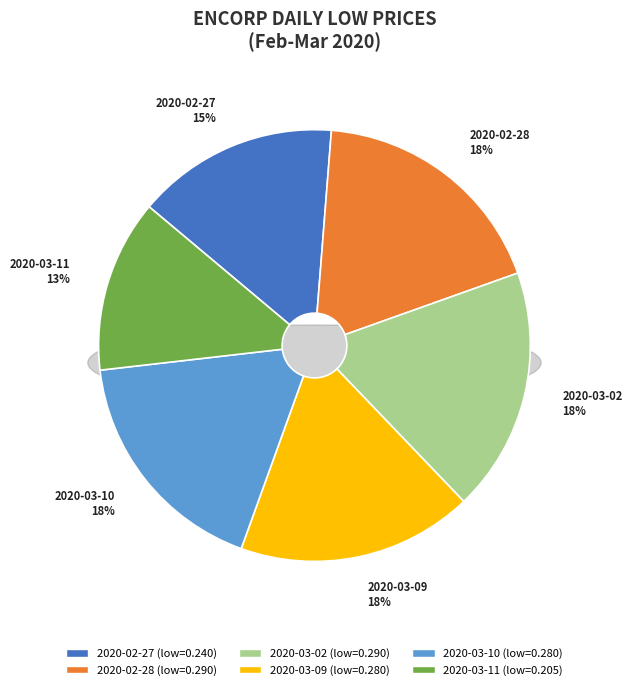

To the nearest percent, what is the average slice percentage?

17%